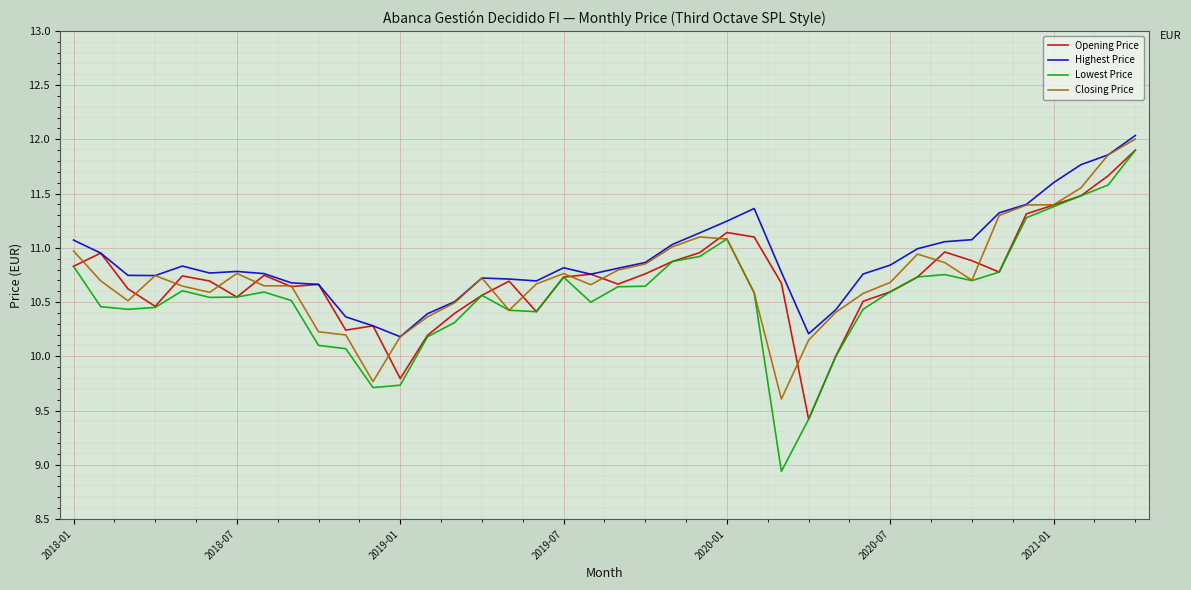

Which series has the largest range (max minus min)?

Lowest Price